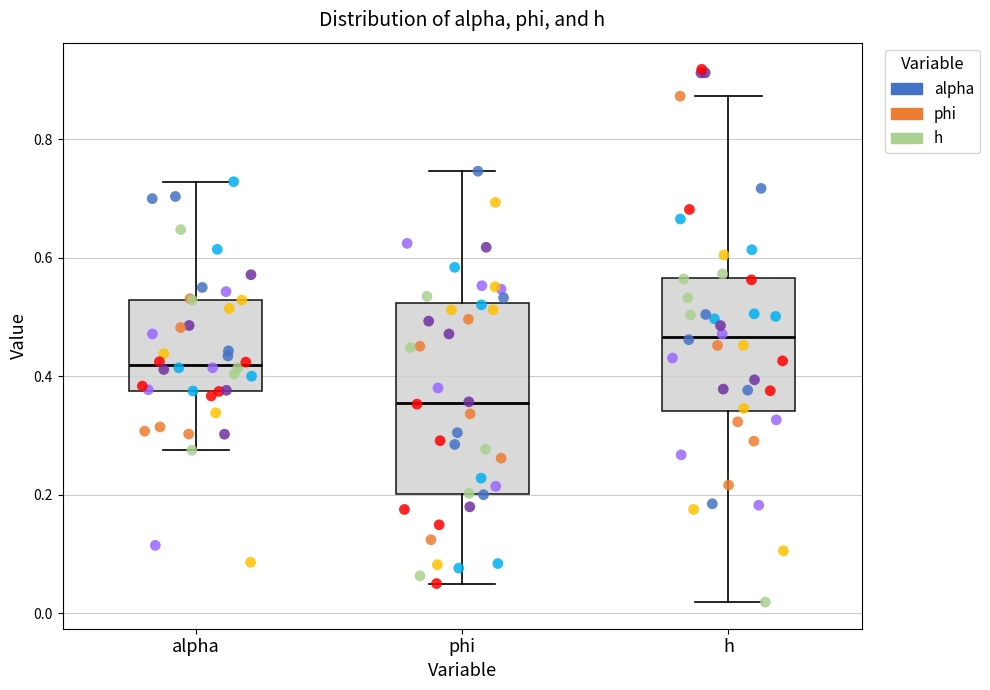

Where is the upper edge of the box for alpha on the y-axis? The values are not printed on the chart, so give them approximately, as read against the axis.

0.52